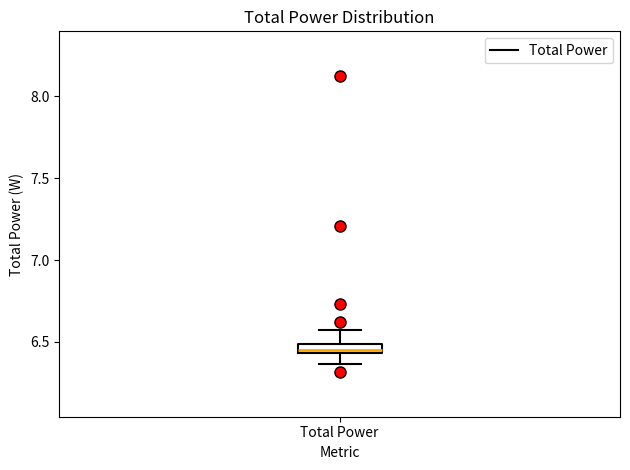

Where is the upper edge of the box for Total Power on the y-axis? The values are not printed on the chart, so give them approximately, as read against the axis.

6.50